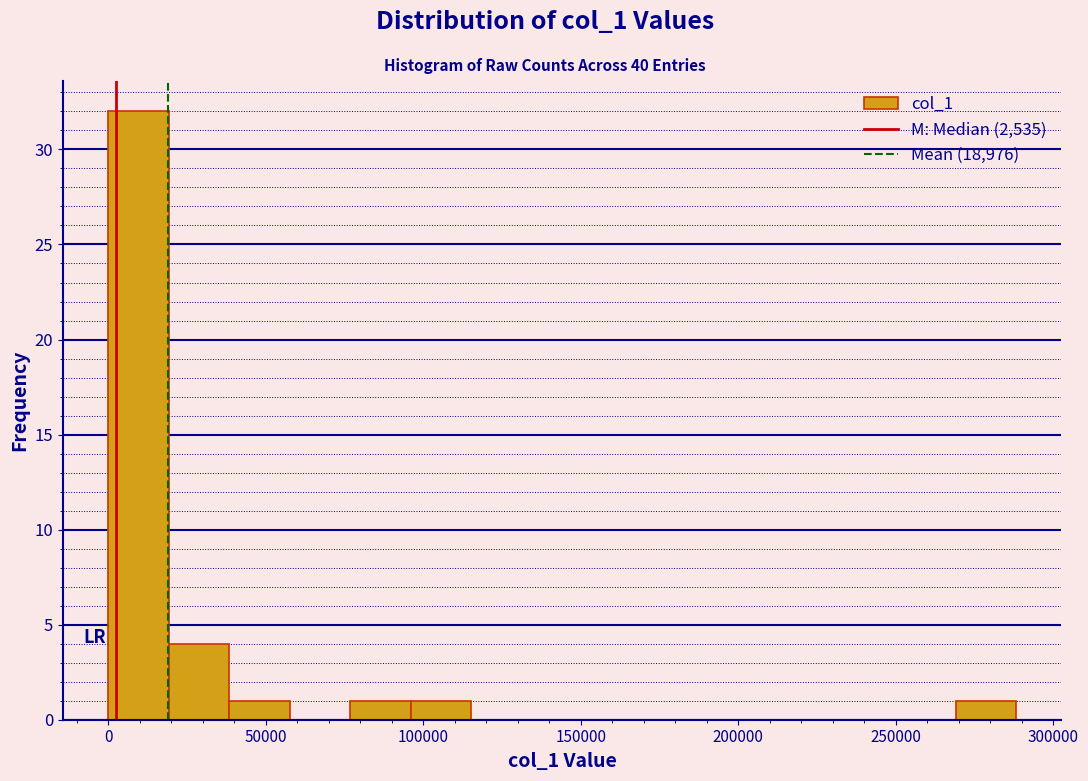

Around what value on the x-axis is the tallest bar? Give the approximate position of its centre, as read against the axis.

10000